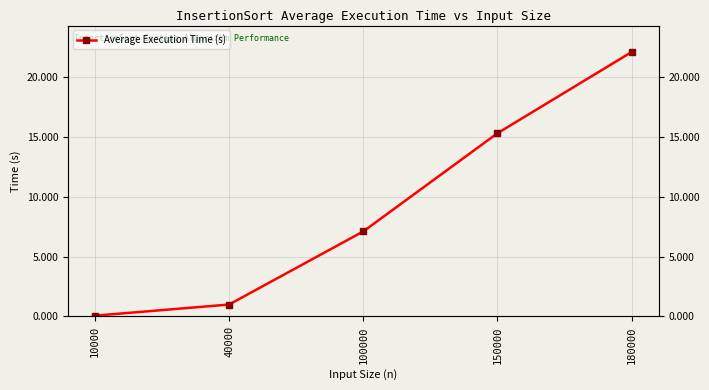

What is the sum of the values at 10000 and 100000?

7.2